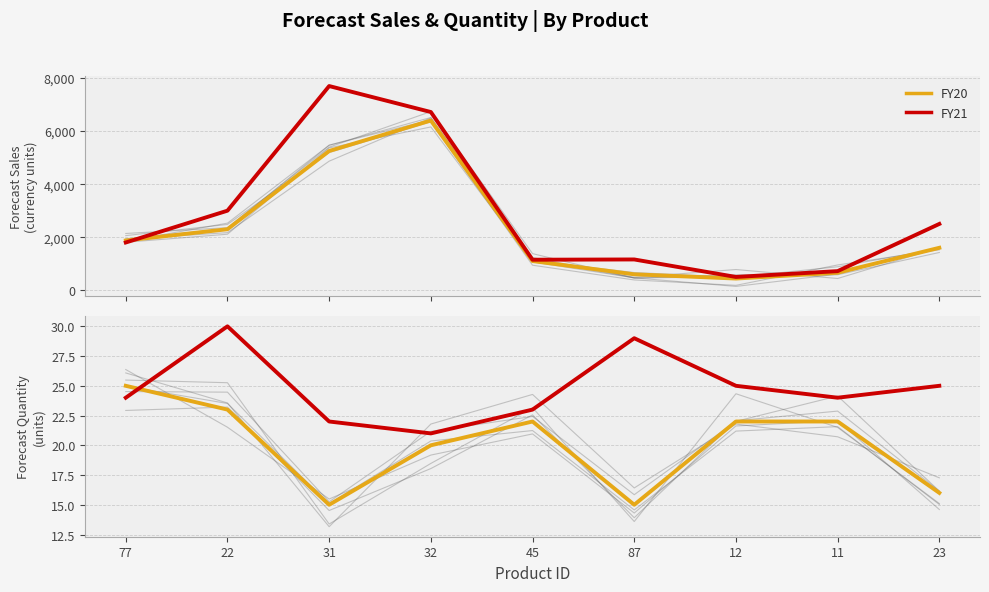

What is the total value across all series at 87?

44